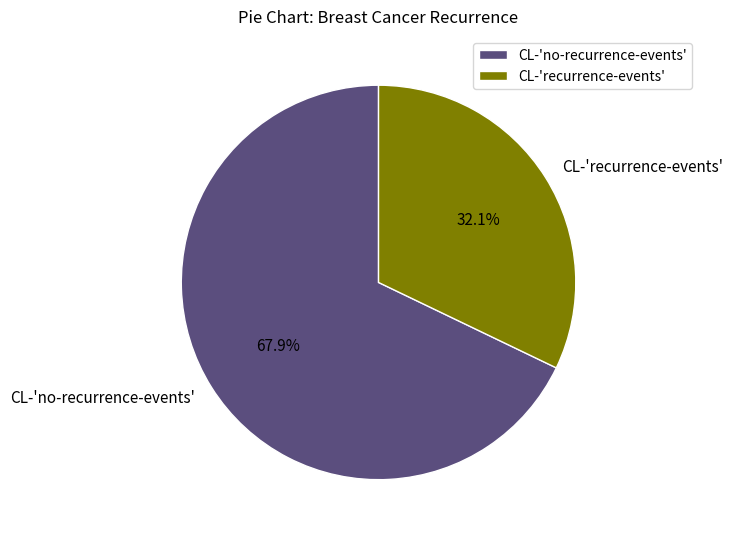

To the nearest percent, what portion does CL-'recurrence-events' represent?

32%